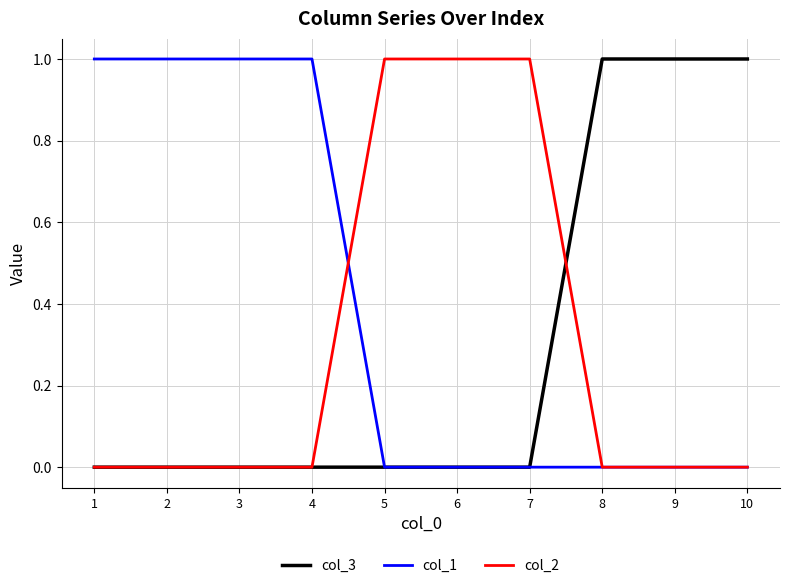

Which series has the largest total across all categories?

col_1